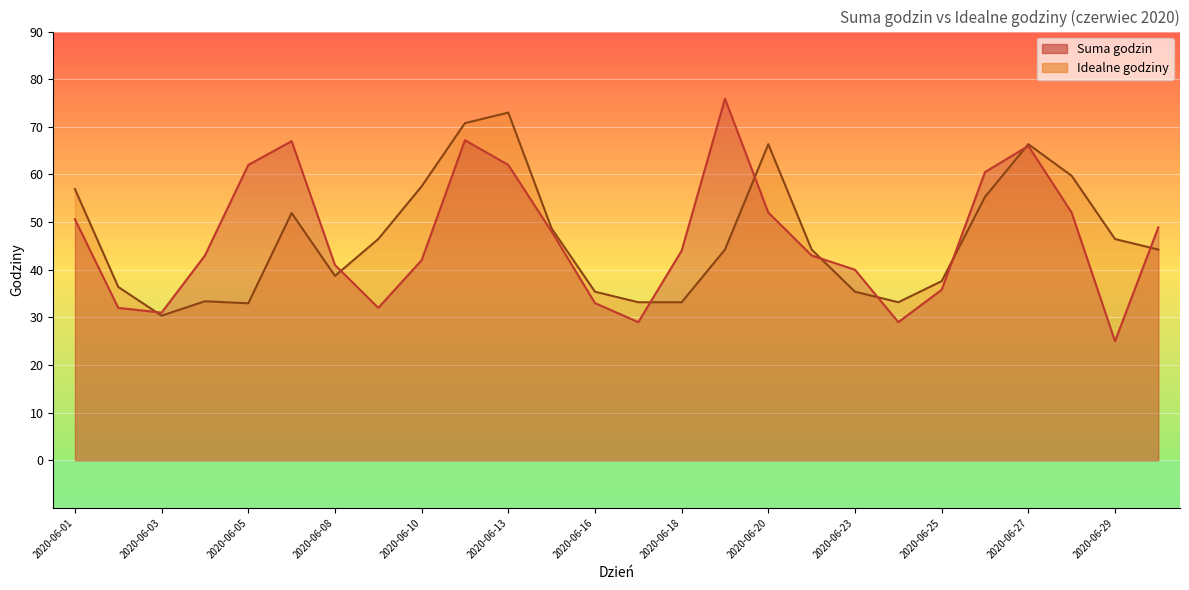

How many lines are shown in the chart?

2